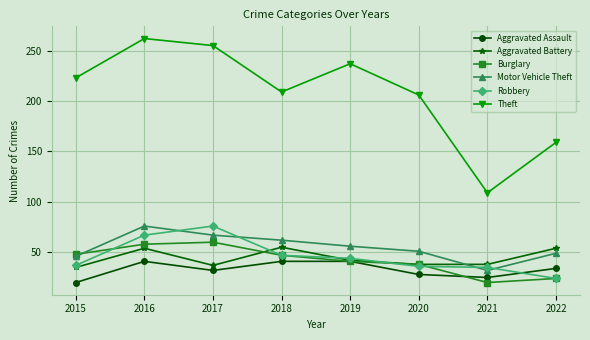

The Aggravated Battery series shows 42 at 2019. True or false?

True